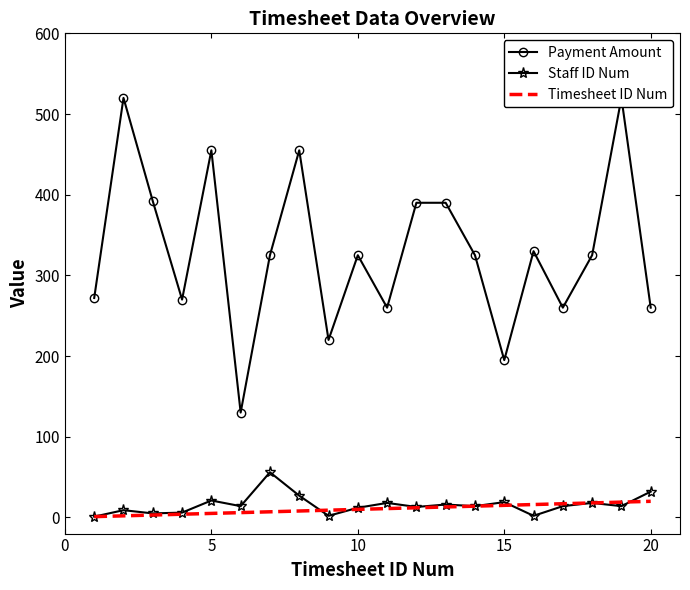

Does the chart have visible grid lines?

No